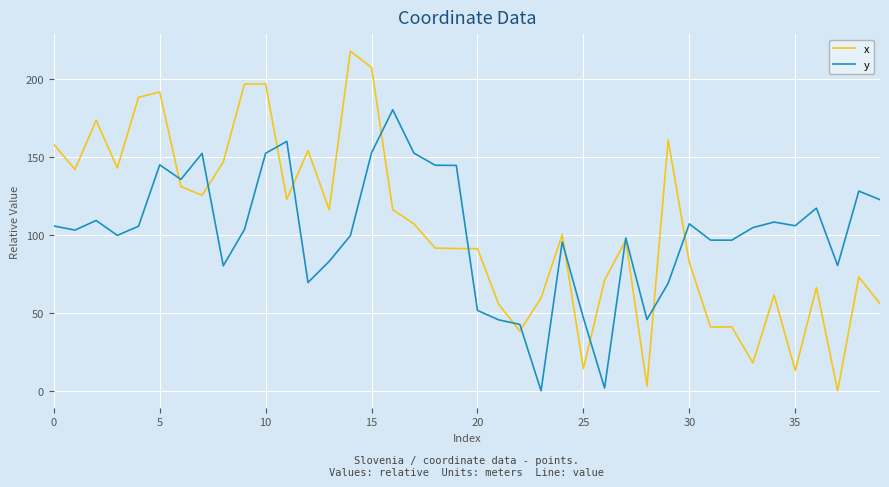

How many intersections are there between y and x?

13